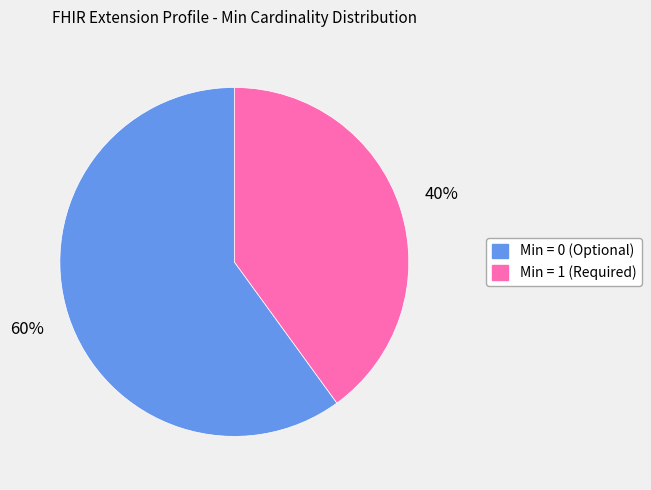

Which has a higher value, Min = 1 (Required) or Min = 0 (Optional)?

Min = 0 (Optional)